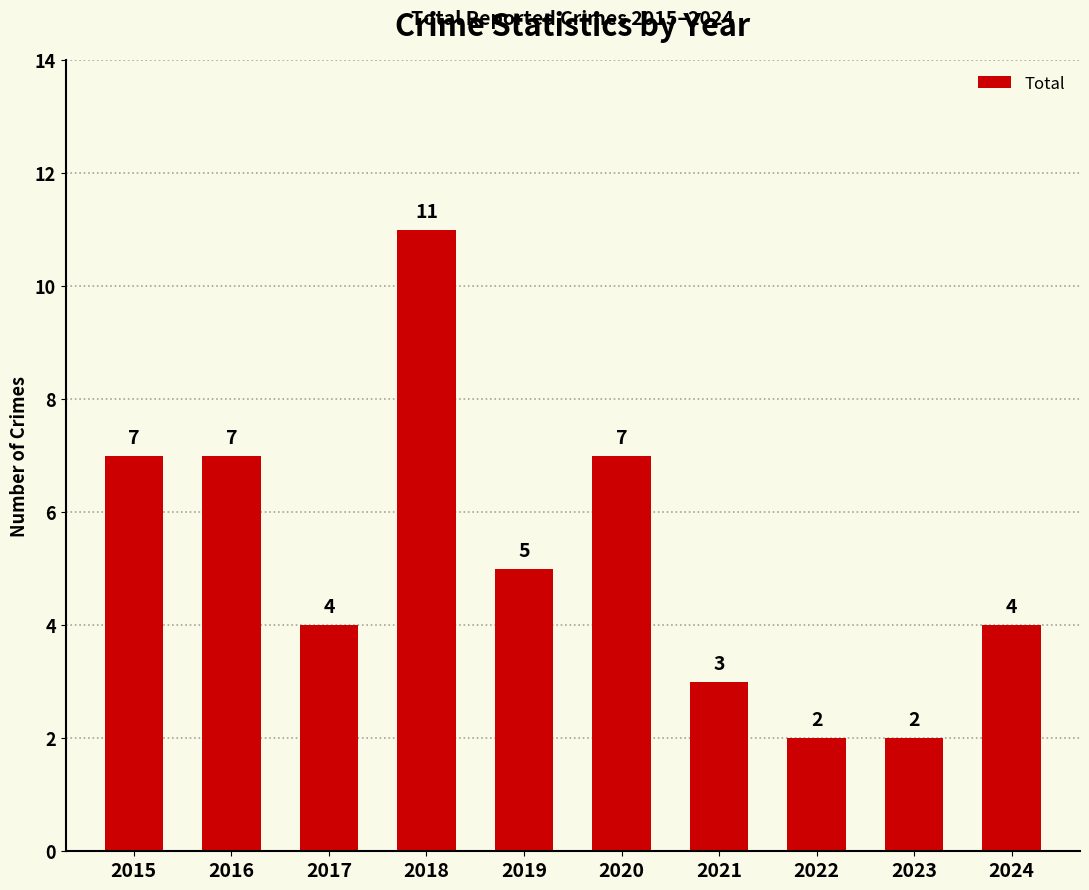

Which has a higher value, 2017 or 2015?

2015